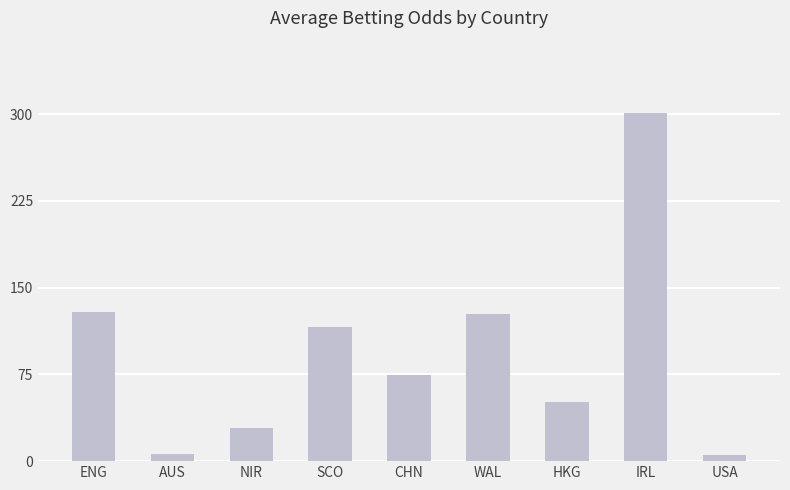

What value does the data have at USA?

5.0